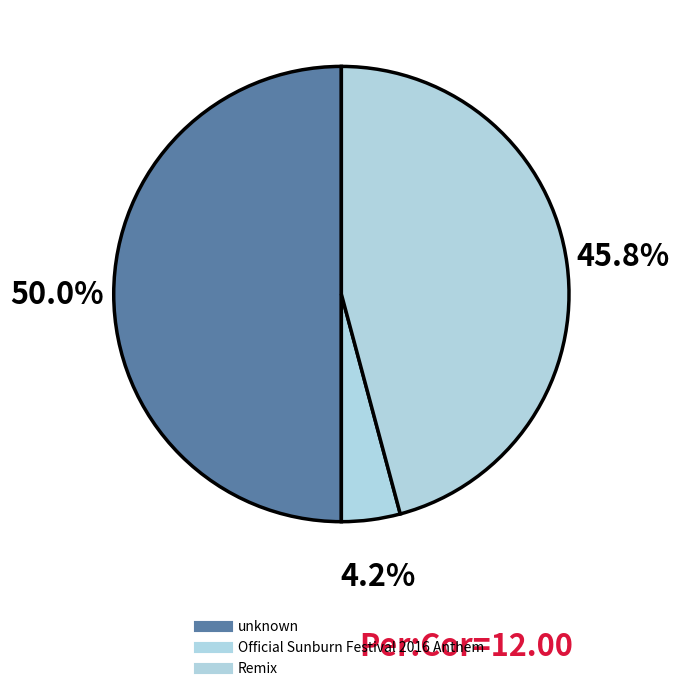

What is the change in value from Official Sunburn Festival 2016 Anthem to Remix?

+10